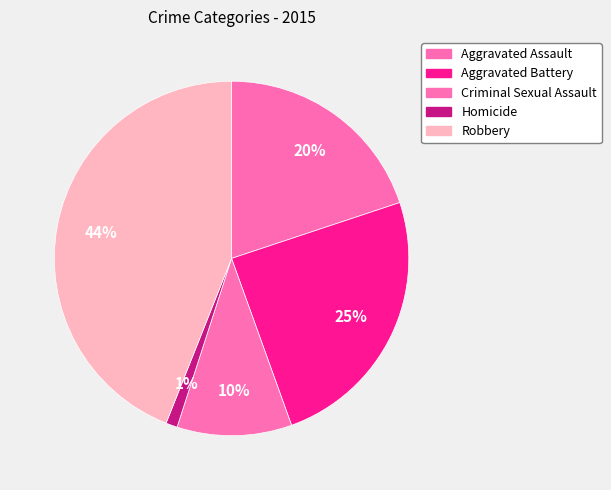

How many segments does this pie chart have?

5